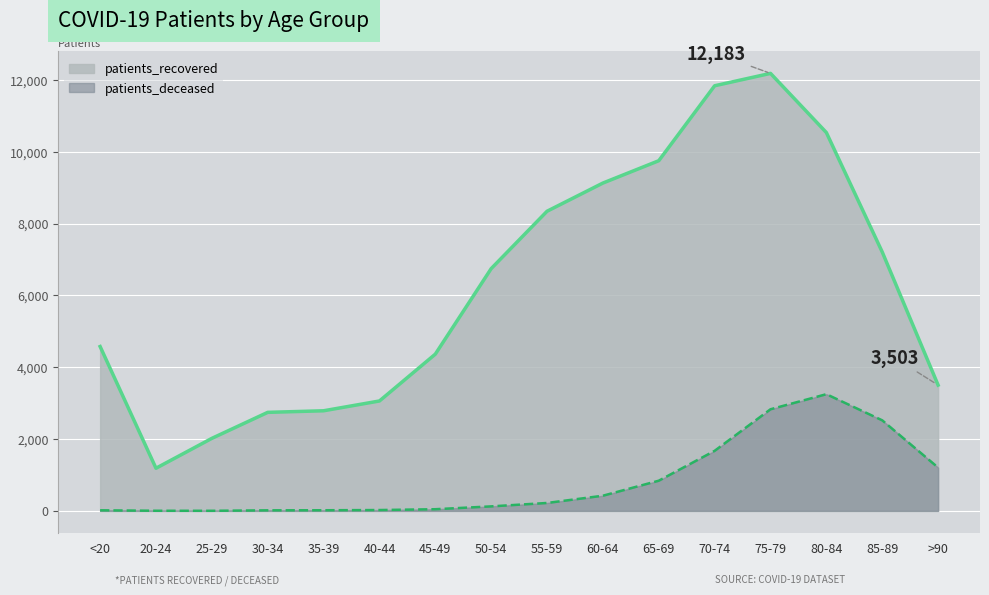

How many values in the patients_deceased series exceed 221?

7